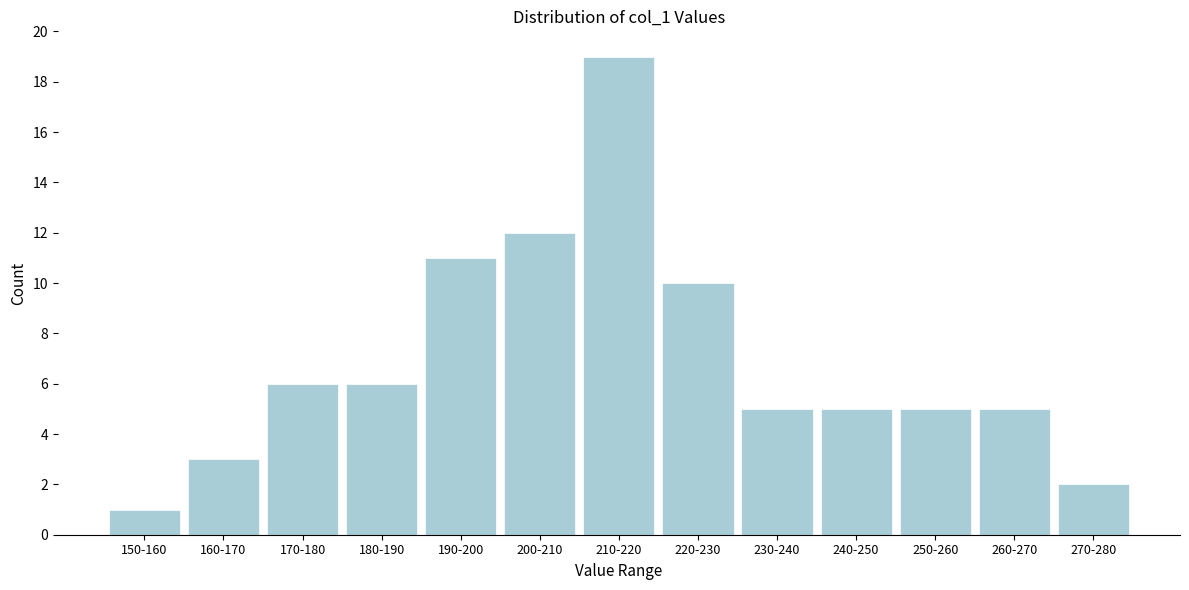

Reading left to right, transcribe all the data shown in this chart.

150-160=1	160-170=3	170-180=6	180-190=6	190-200=11	200-210=12	210-220=19	220-230=10	230-240=5	240-250=5	250-260=5	260-270=5	270-280=2